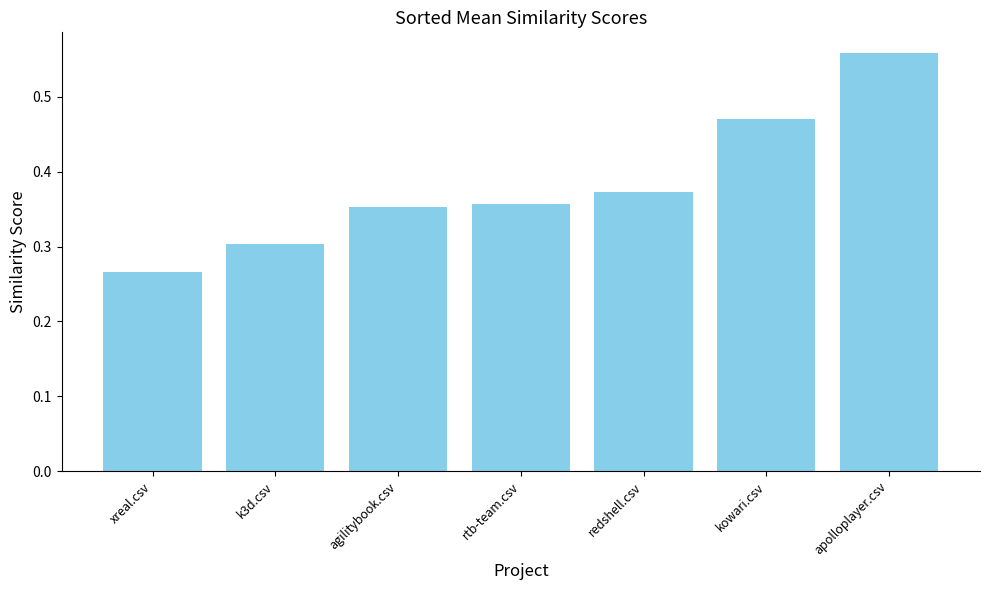

Count the number of data series in this chart.

1